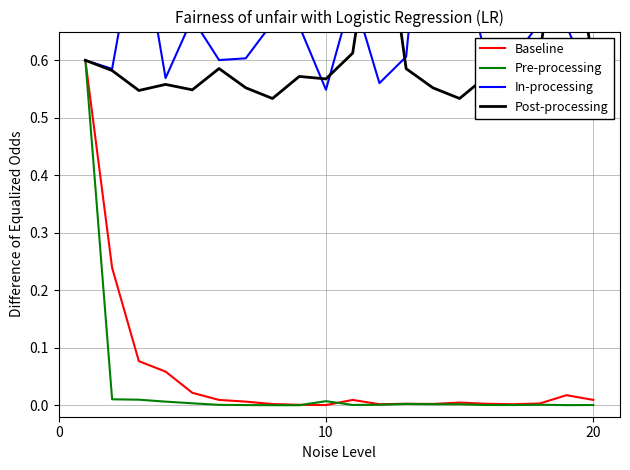

What is the difference between the maximum and minimum values in the Baseline series?

0.6